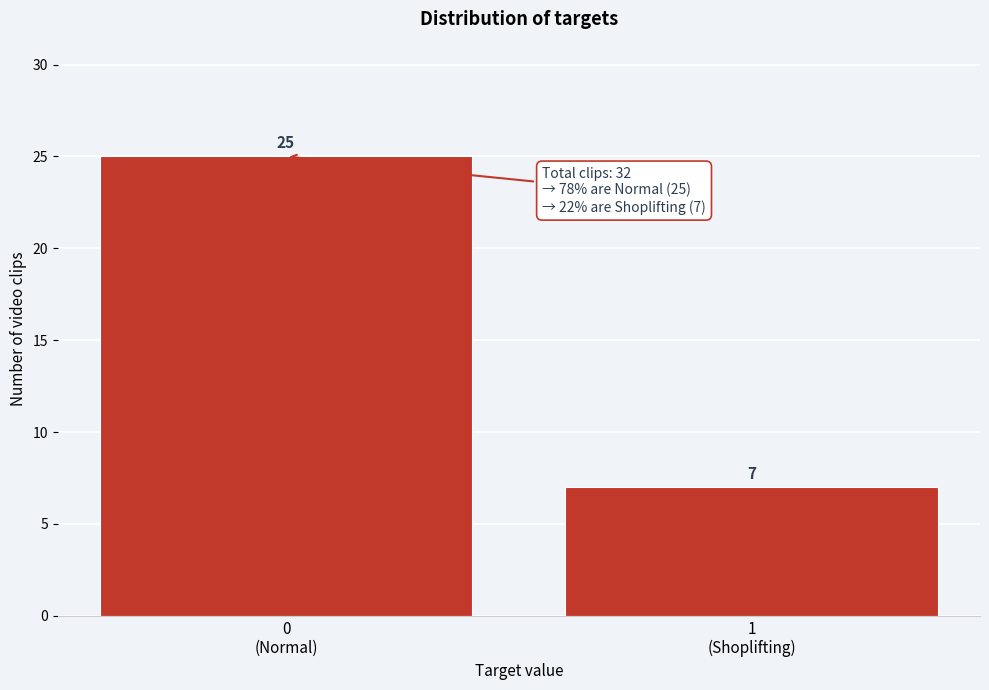

Reading right to left, extract all data points from this chart.

7	25